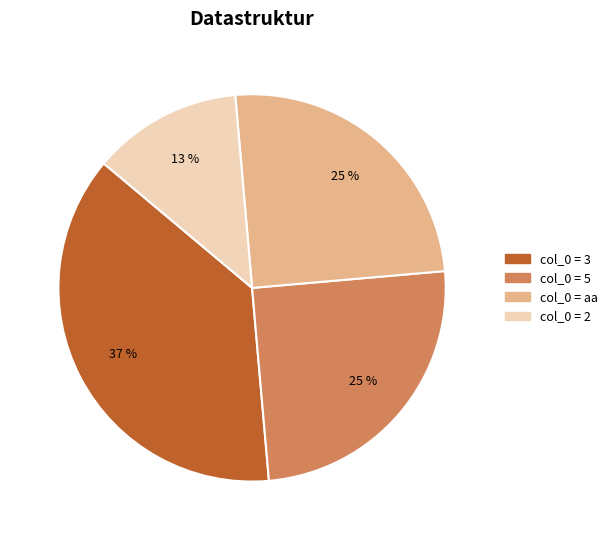

To the nearest percent, what is the average slice percentage?

25%